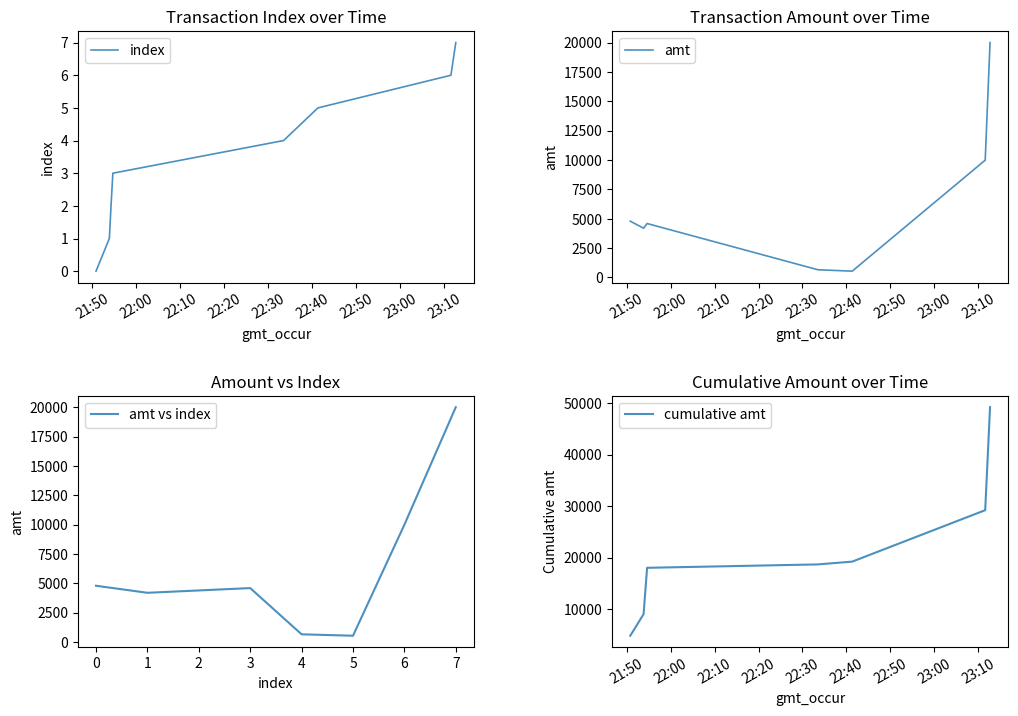

The value of amt vs index at 1 is 4200. True or false?

True